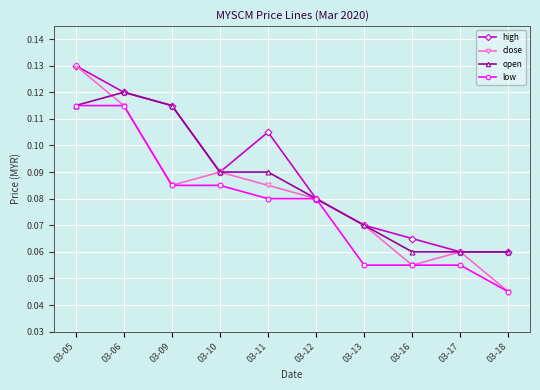

How many interior local peaks does the close series have?

2